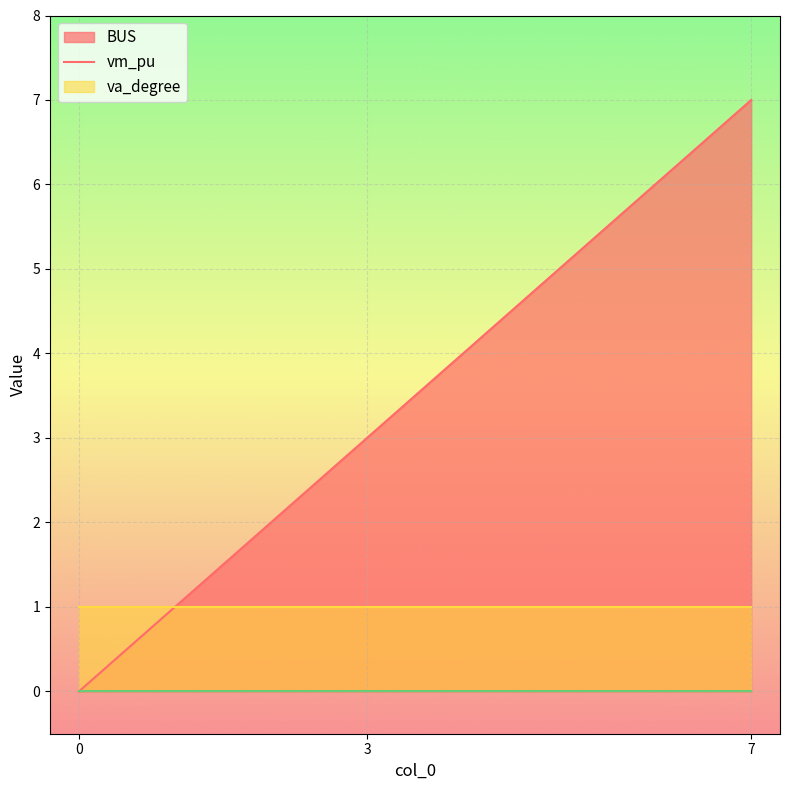

What are all the series names shown in the legend?

BUS, vm_pu, va_degree